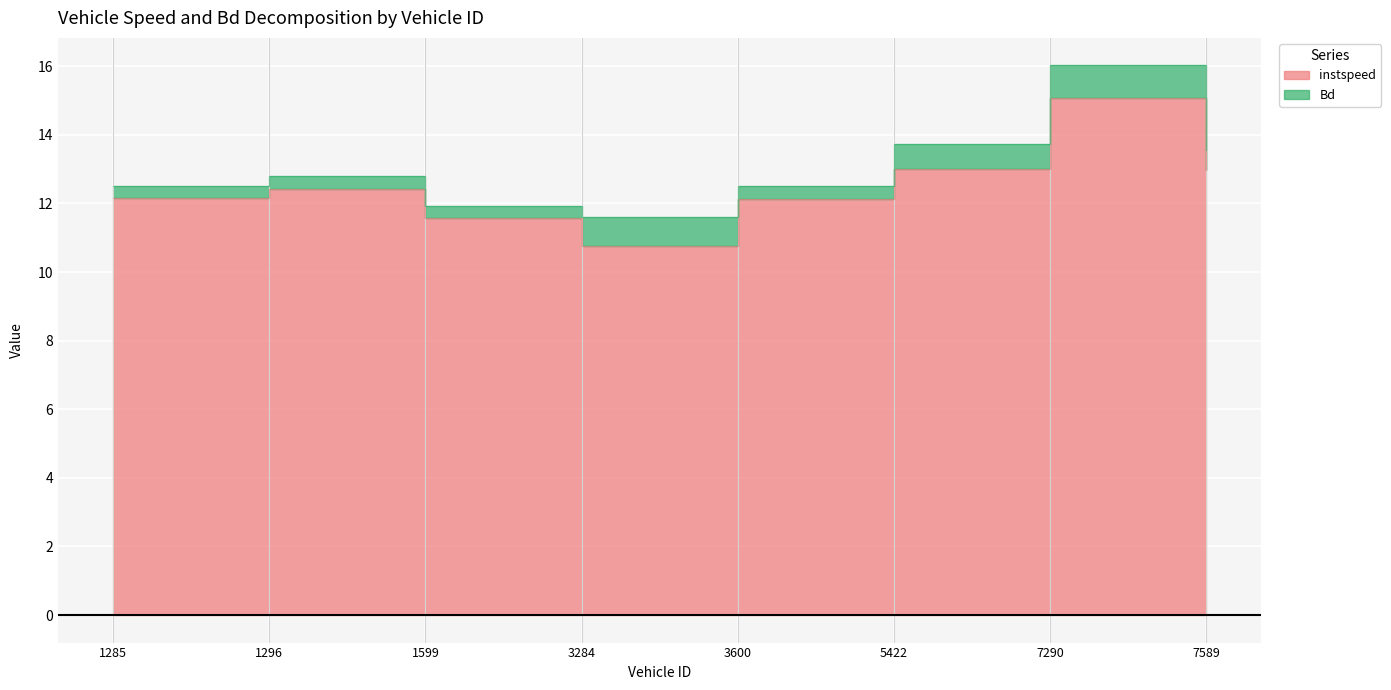

True or false: the data has more than 0 interior local peaks.

True